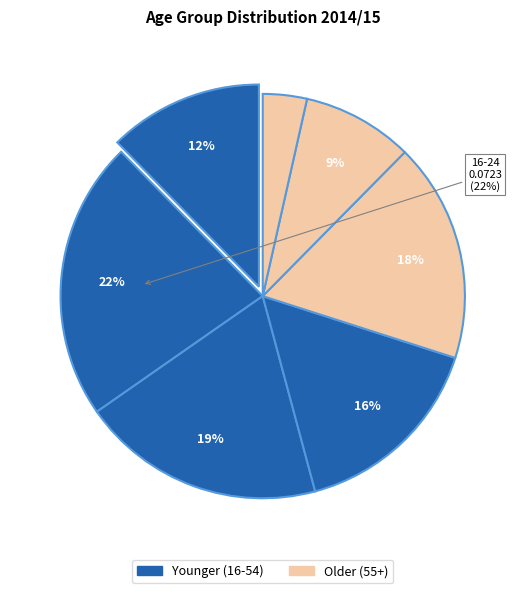

How many segments does this pie chart have?

7